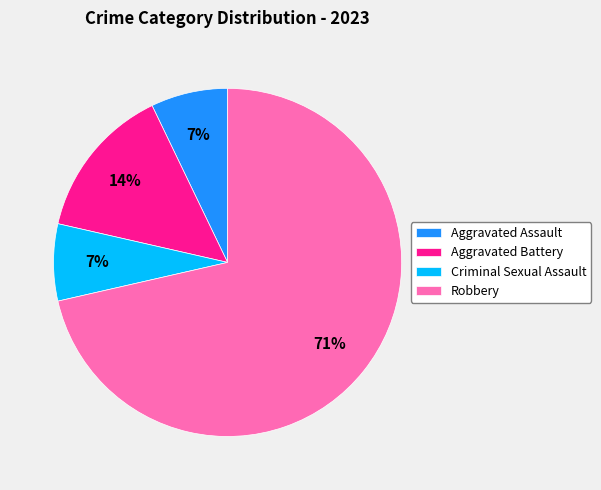

How many segments does this pie chart have?

4